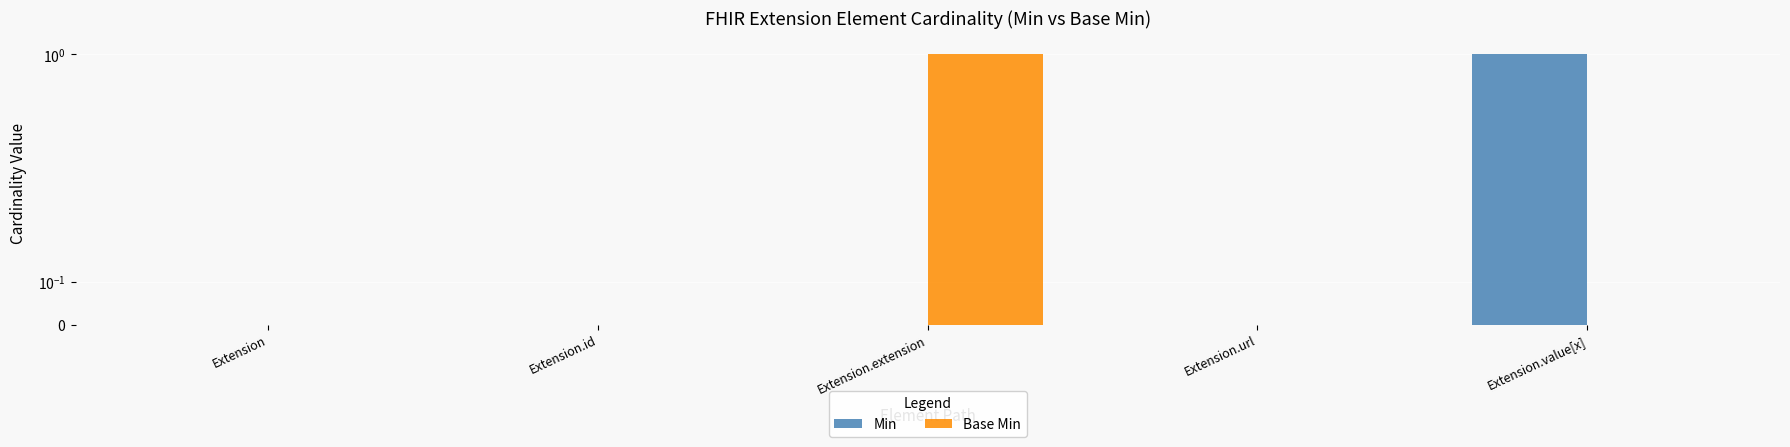

Reading right to left, what are all the values shown in this chart?

Min: 1	0	0	0	0
Base Min: 0	0	1	0	0